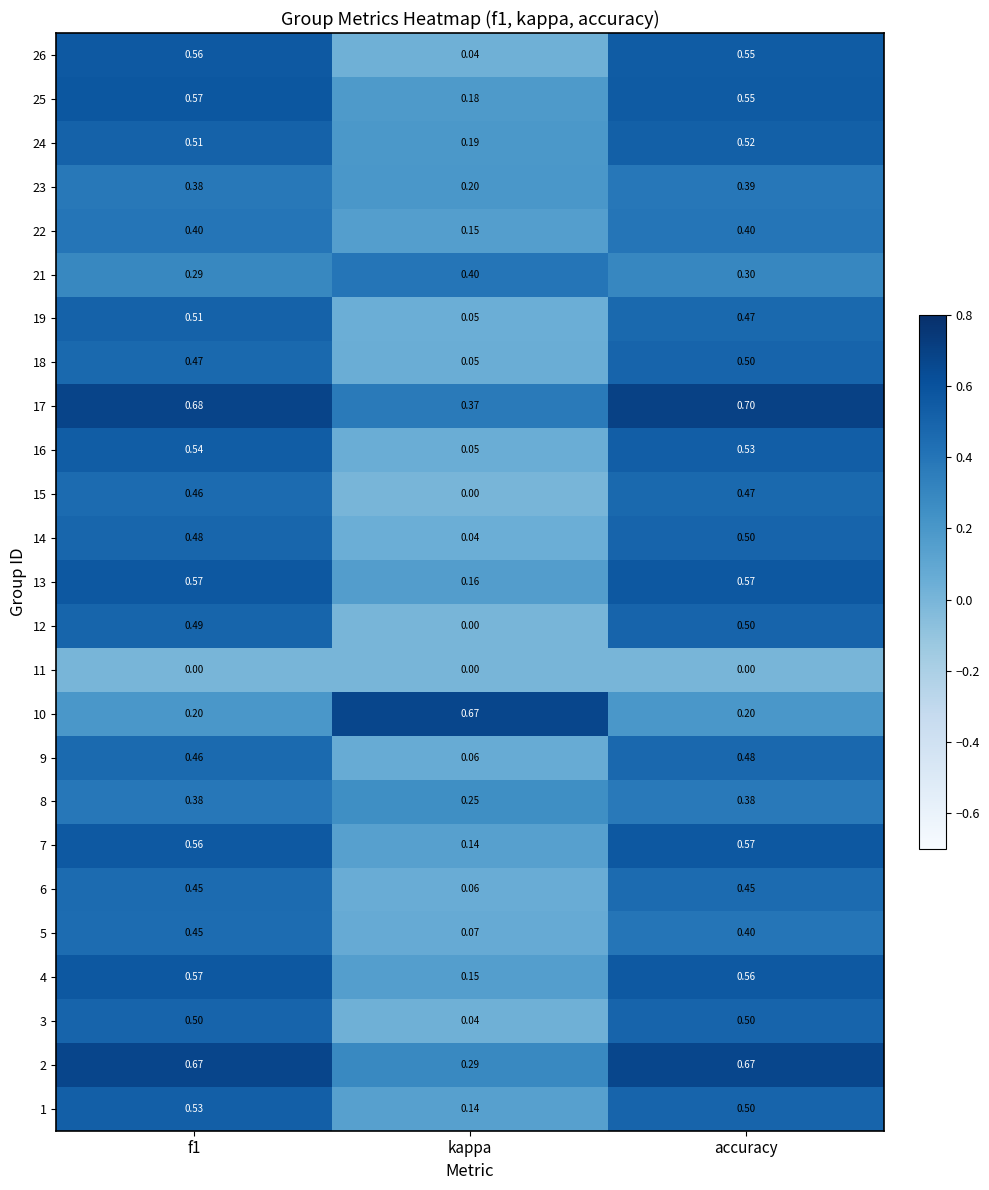

At which label is 9 closest to 0?

kappa